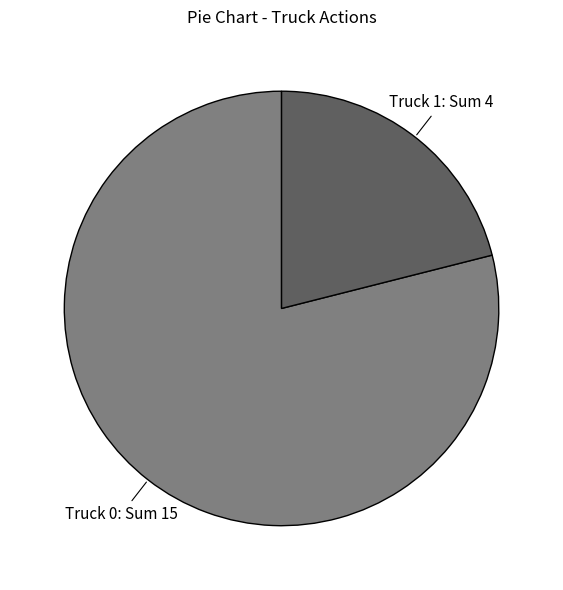

Does any single category account for the majority?

Yes